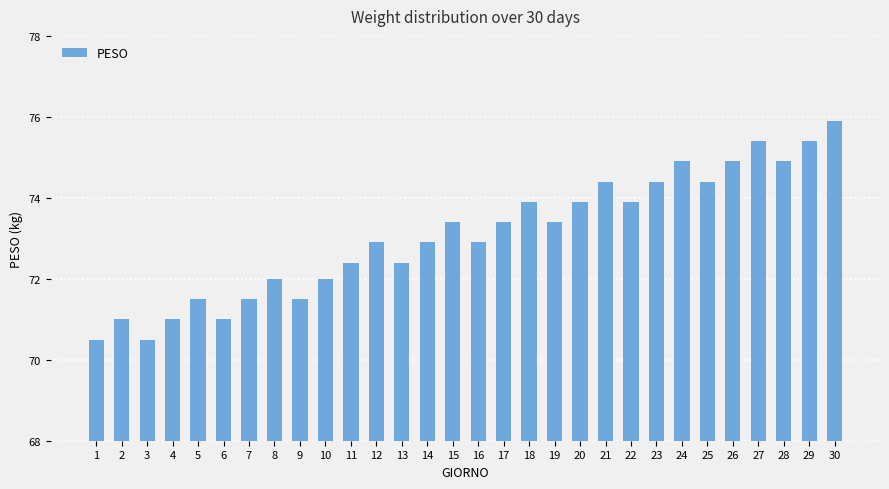

Reading left to right, transcribe all the data shown in this chart.

1=70.5	2=71.0	3=70.5	4=71.0	5=71.5	6=71.0	7=71.5	8=72.0	9=71.5	10=72.0	11=72.4	12=72.9	13=72.4	14=72.9	15=73.4	16=72.9	17=73.4	18=73.9	19=73.4	20=73.9	21=74.4	22=73.9	23=74.4	24=74.9	25=74.4	26=74.9	27=75.4	28=74.9	29=75.4	30=75.9